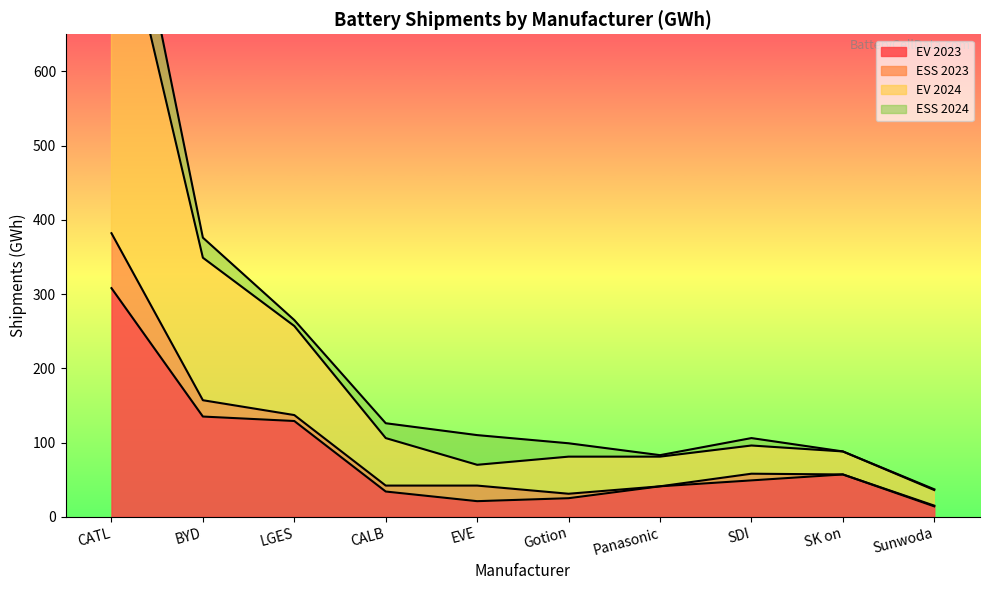

What is the value of the EV 2024 point at the 7th from the left?

83